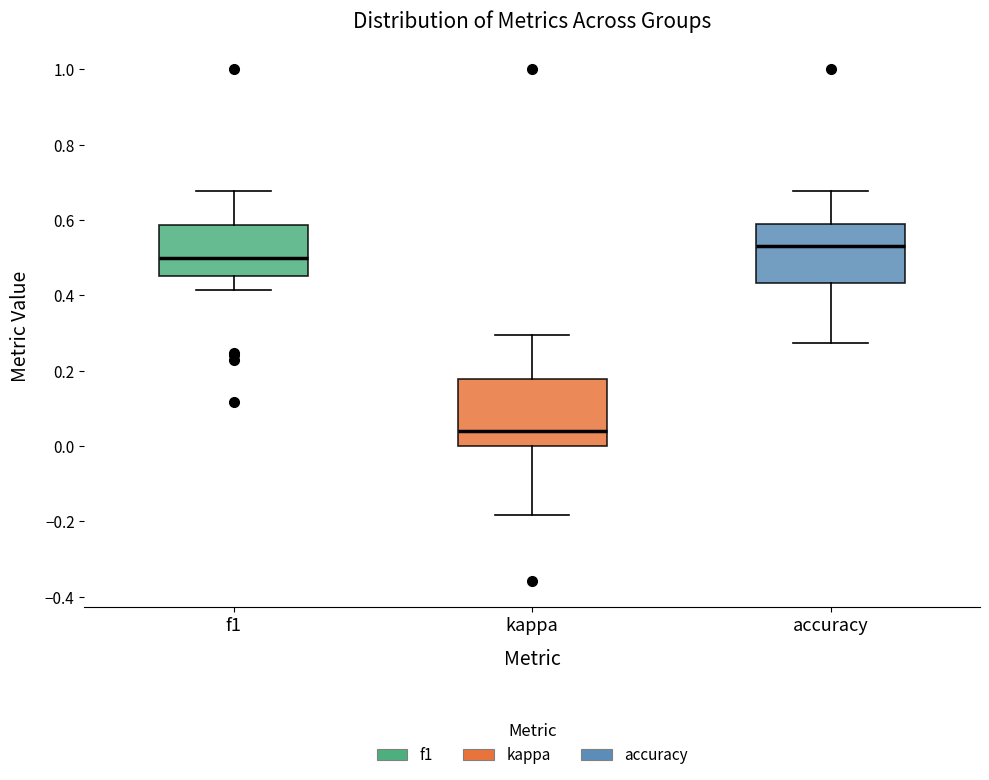

Where is the lower edge of the box for kappa on the y-axis? The values are not printed on the chart, so give them approximately, as read against the axis.

0.00